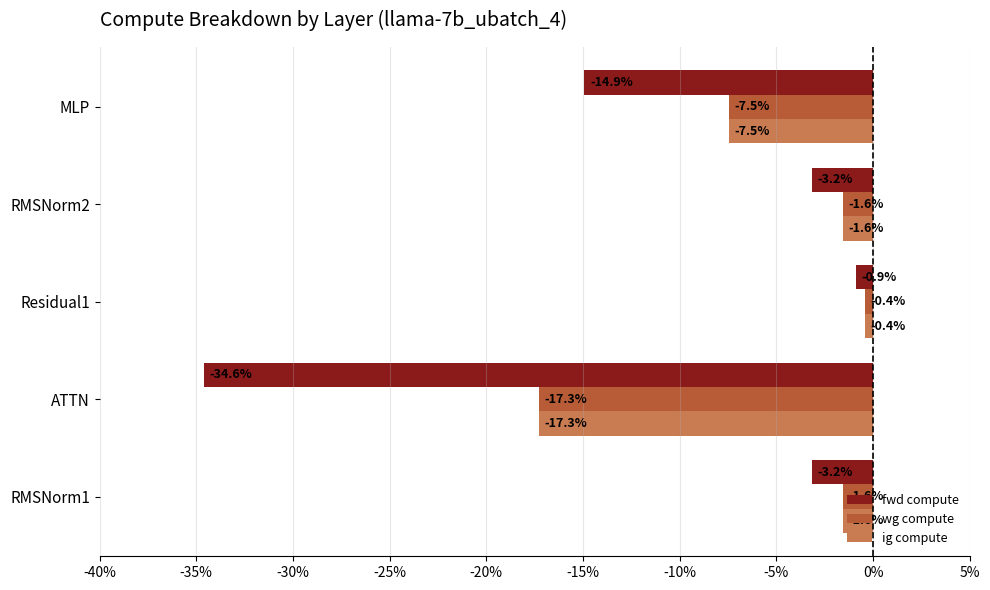

What is the total value across all series at MLP?

-29.9